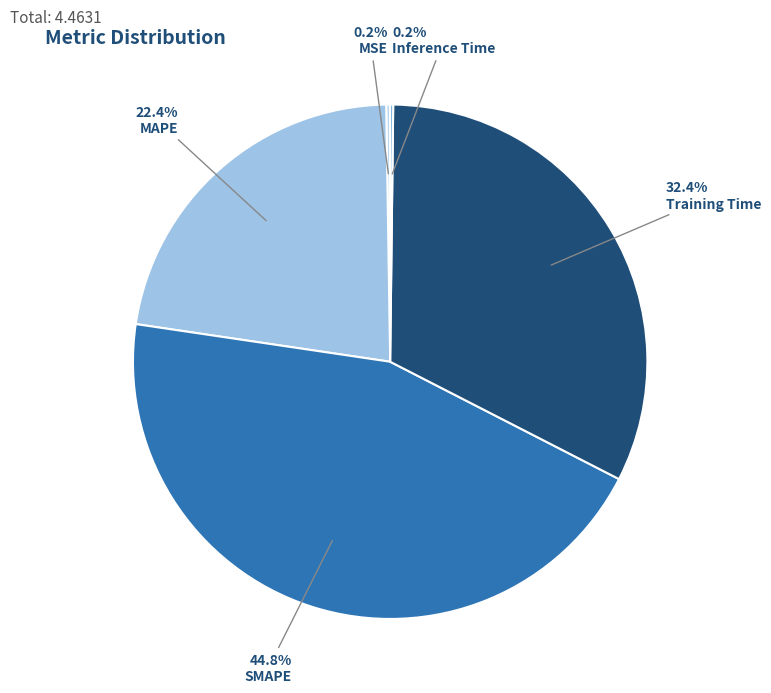

Is the sum of SMAPE and Inference Time greater than half?

No